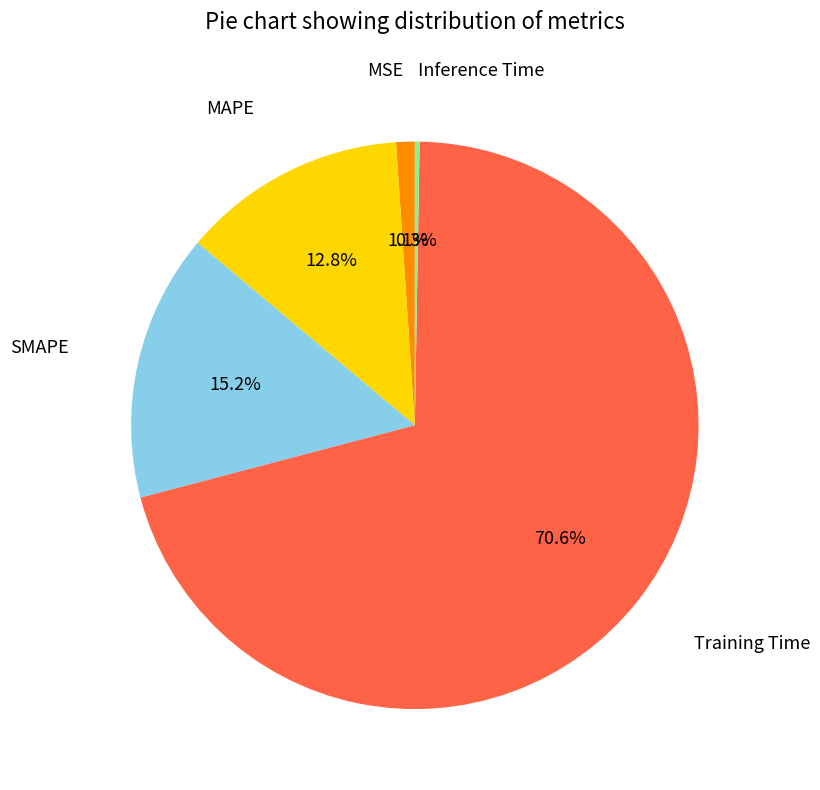

Do MSE and Training Time together represent more than half of the pie?

Yes